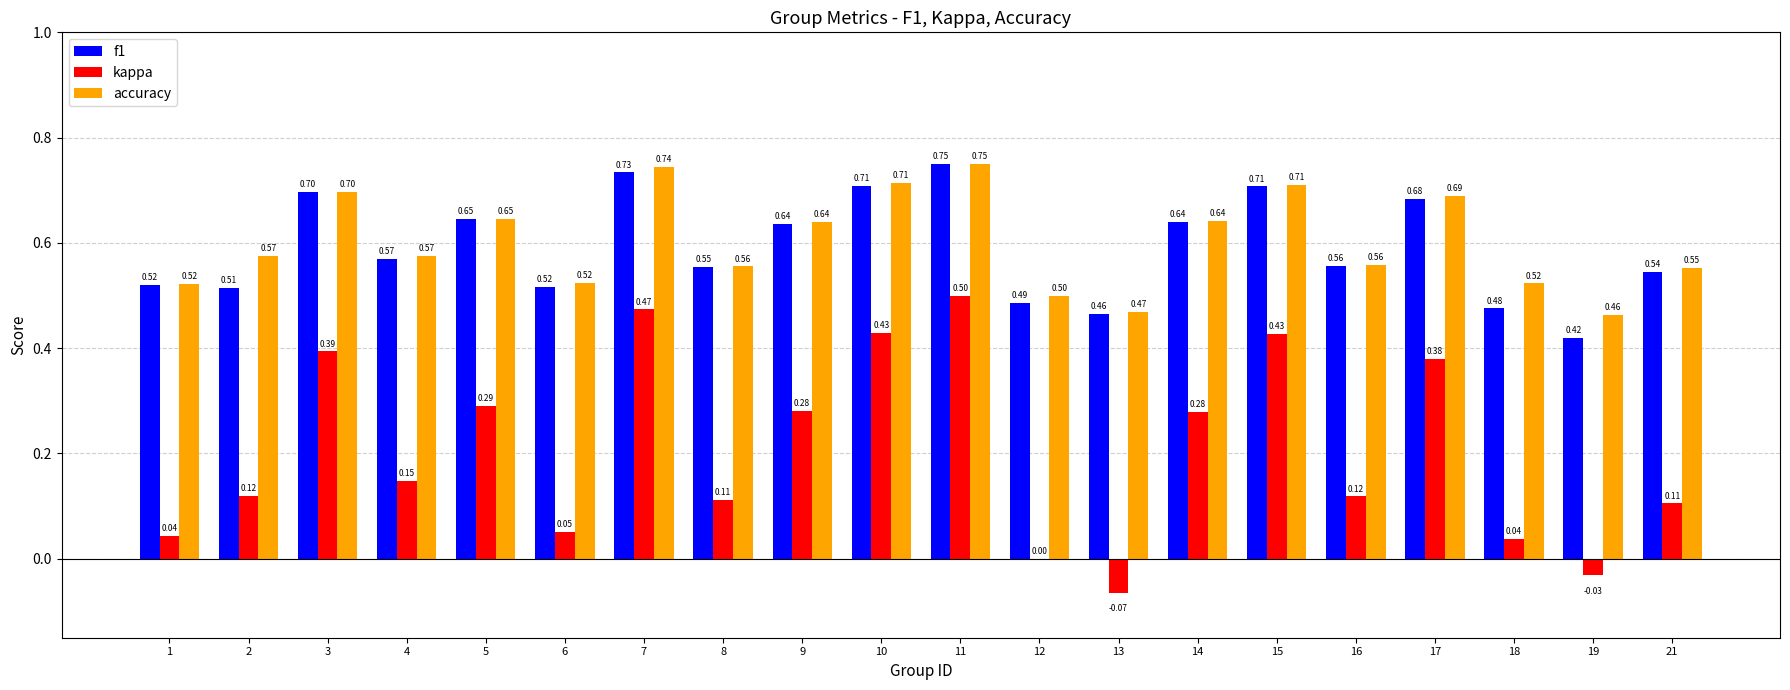

How many categories are shown in the chart?

20